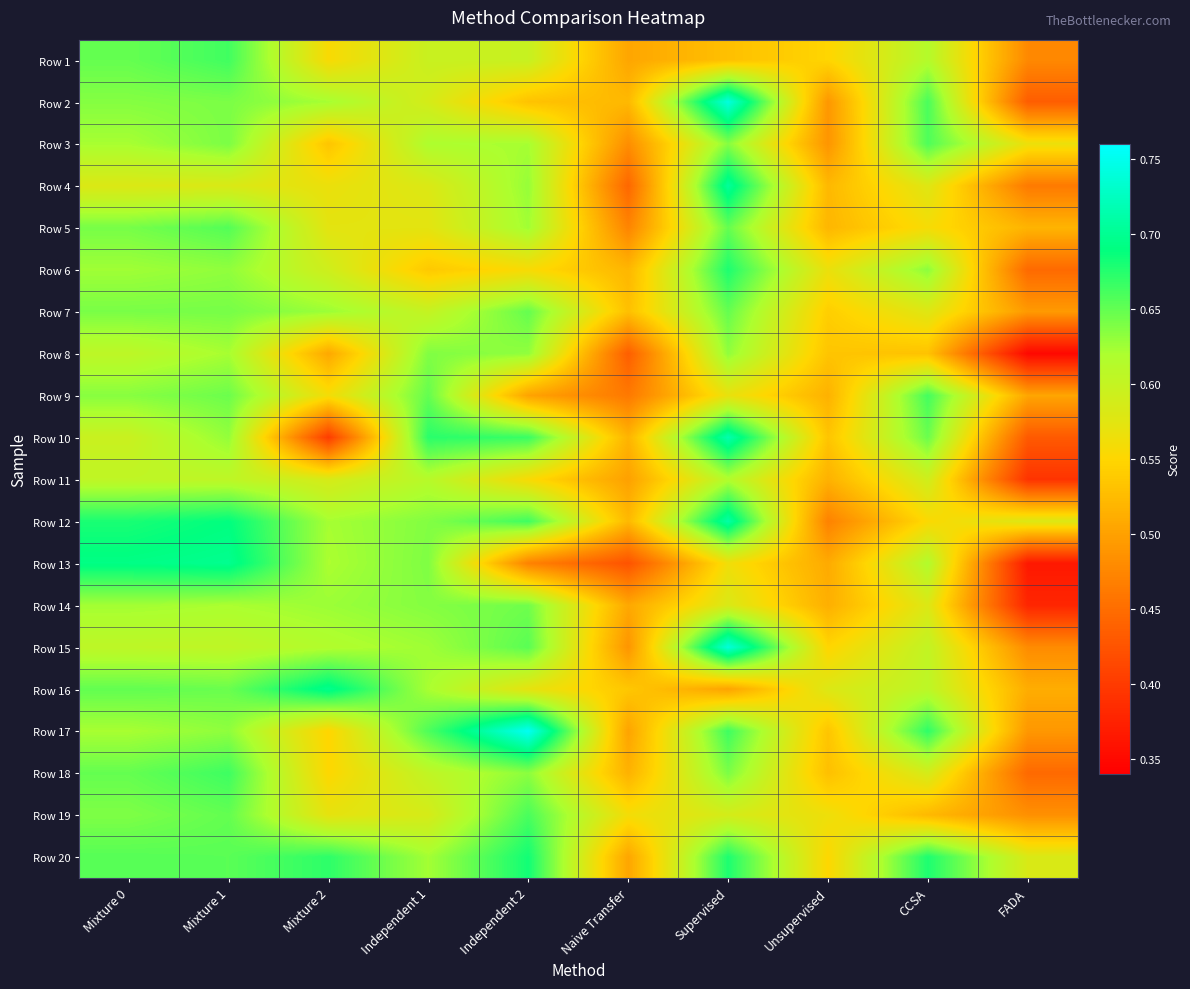

List the series in order of their peak value, highest first.

Row 17, Row 2, Row 15, Row 10, Row 12, Row 4, Row 13, Row 16, Row 20, Row 6, Row 18, Row 1, Row 9, Row 19, Row 3, Row 5, Row 7, Row 14, Row 8, Row 11